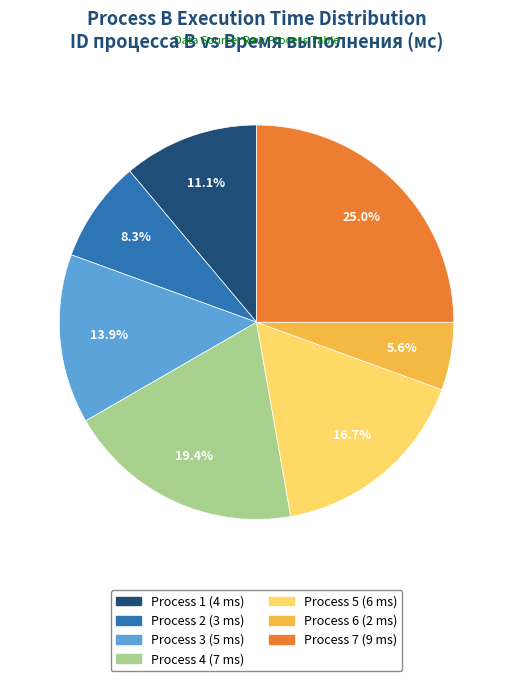

Is there a majority slice in this chart?

No